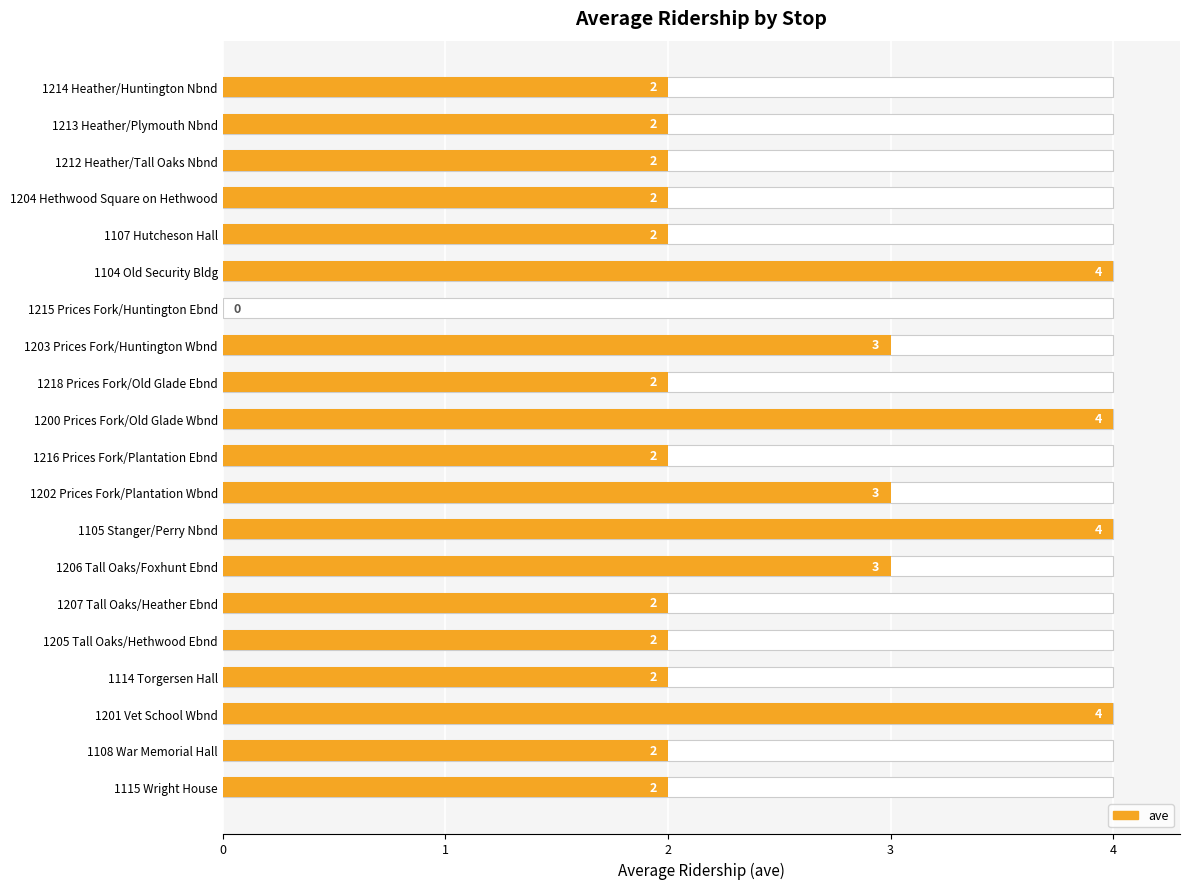

Count the number of data series in this chart.

1